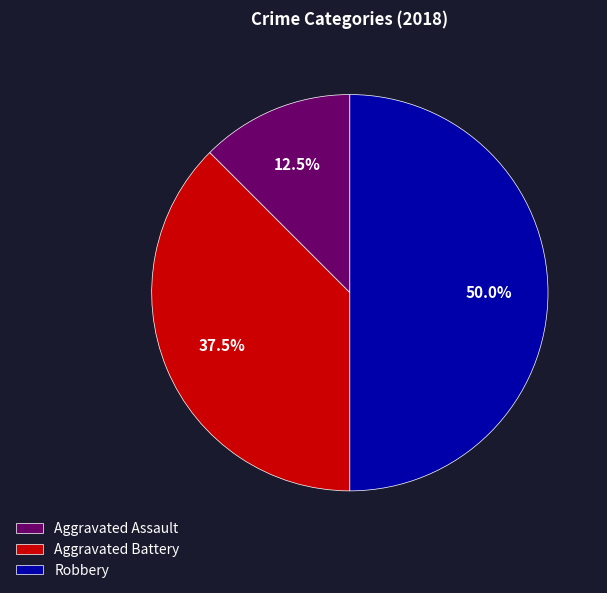

Does Aggravated Assault account for over 50% of the chart?

No